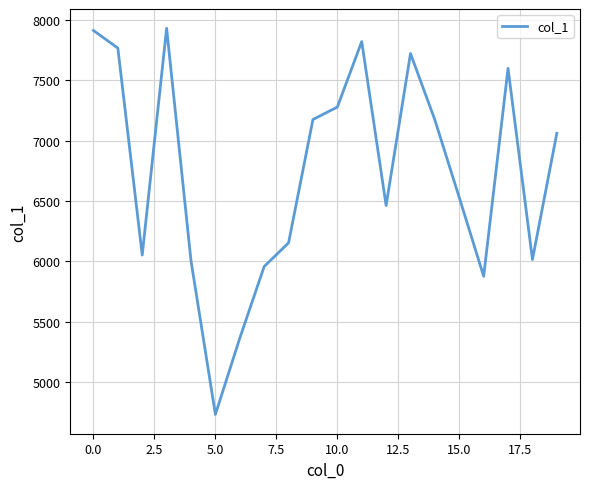

What is the greatest value displayed?

7932